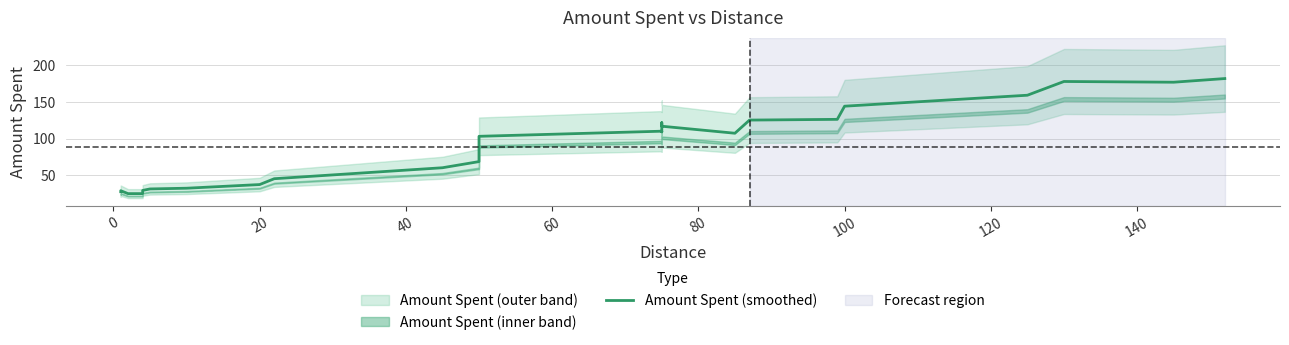

How many interior local peaks (higher than both neighbors) does the data have?

4